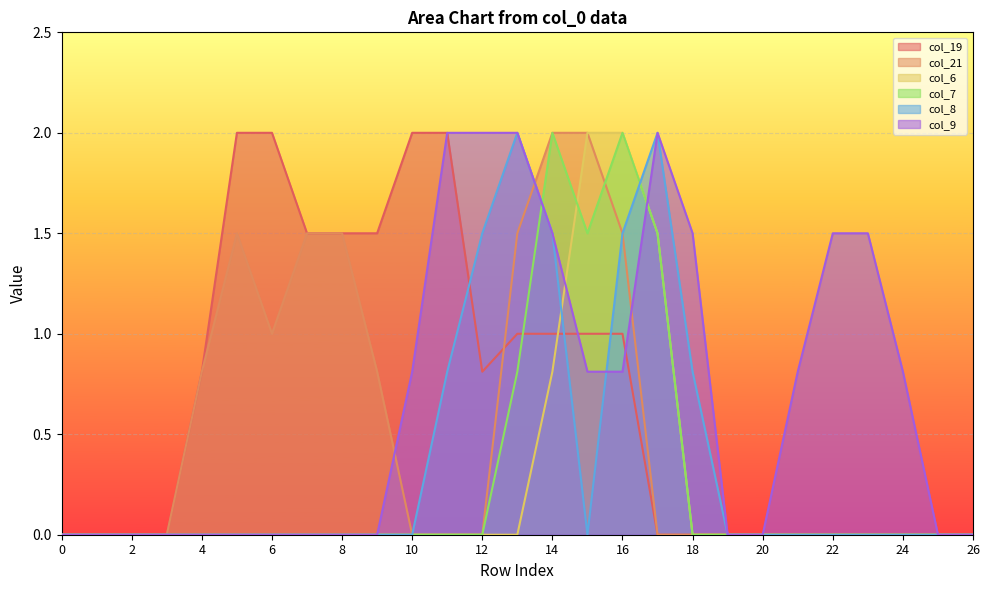

Does the chart display data point markers on the line(s)?

No